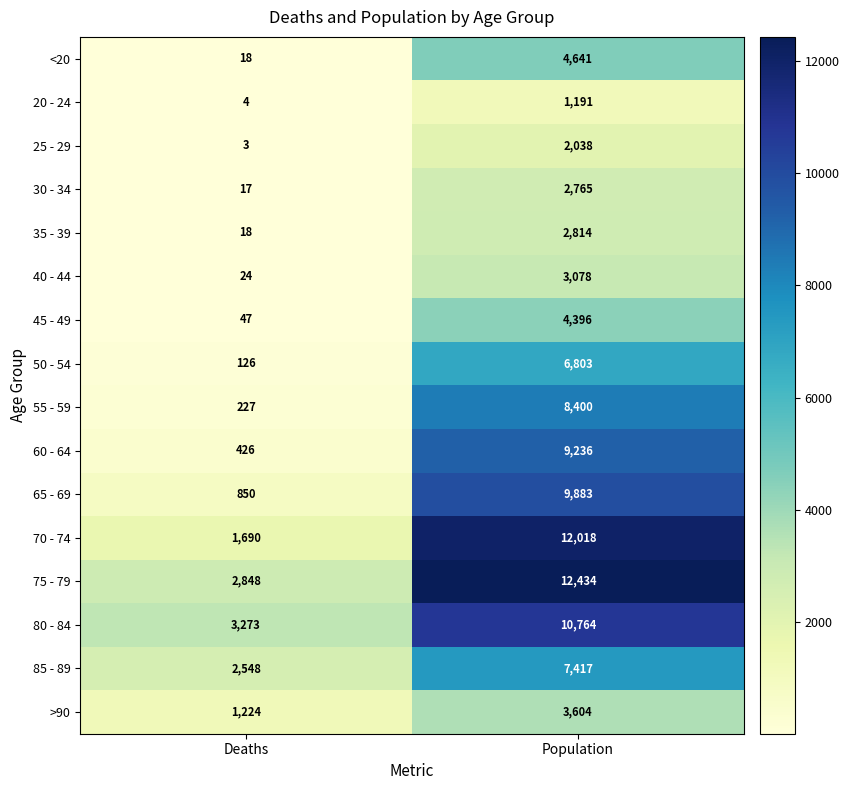

At which category is the sum across all series the highest?

Population